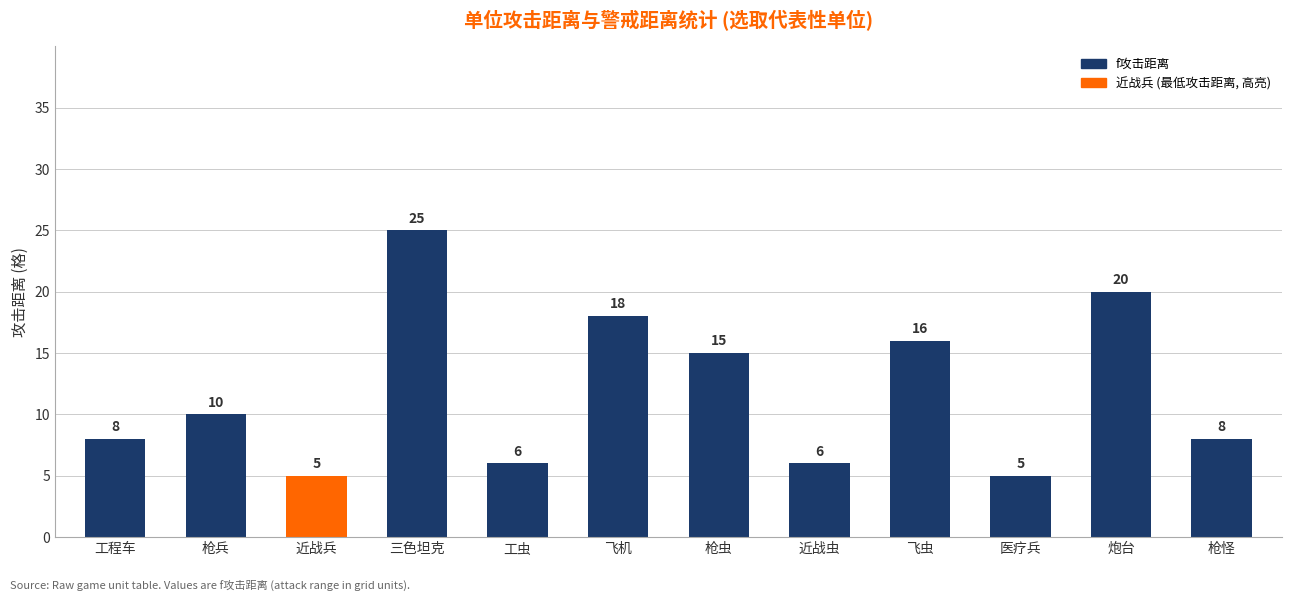

At which label is the value closest to 15?

枪虫